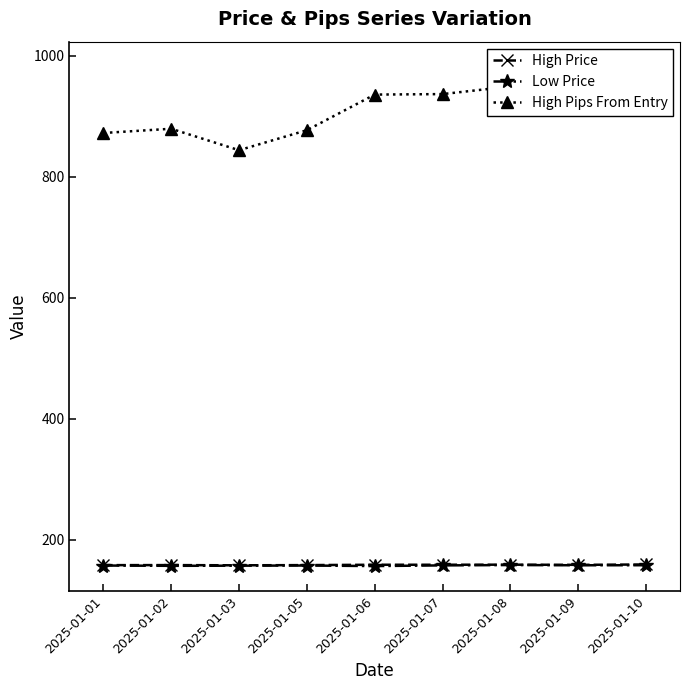

What are all the series names shown in the legend?

High Price, Low Price, High Pips From Entry